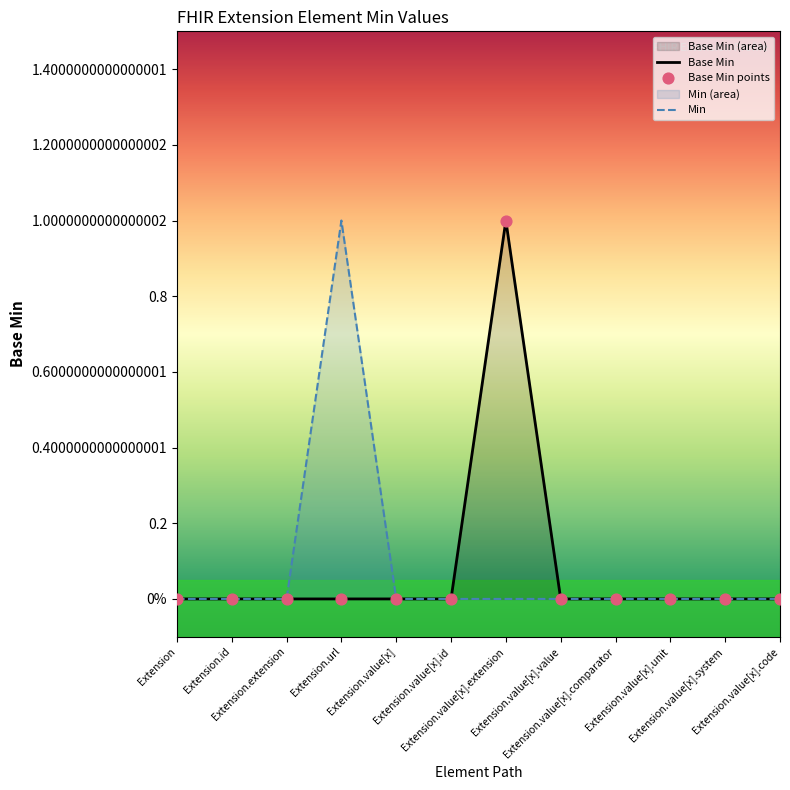

Which has a higher value, Extension.value[x] or Extension.value[x].system?

Extension.value[x]